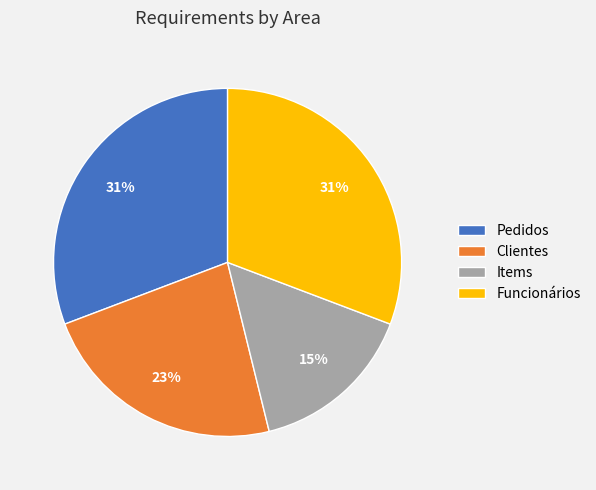

The Items slice represents 15% of the pie. True or false?

True